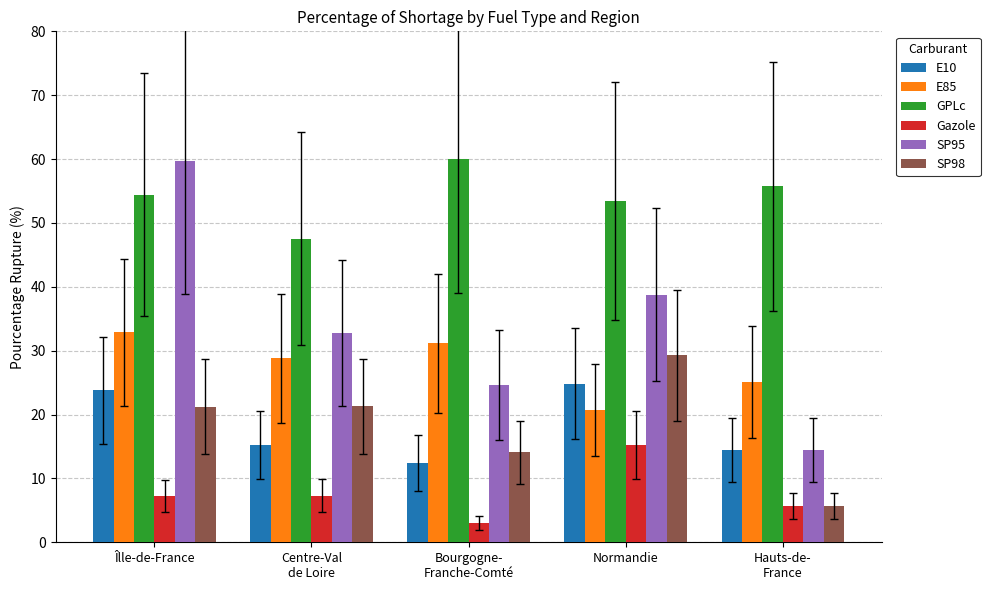

Count the number of categories in the chart.

5